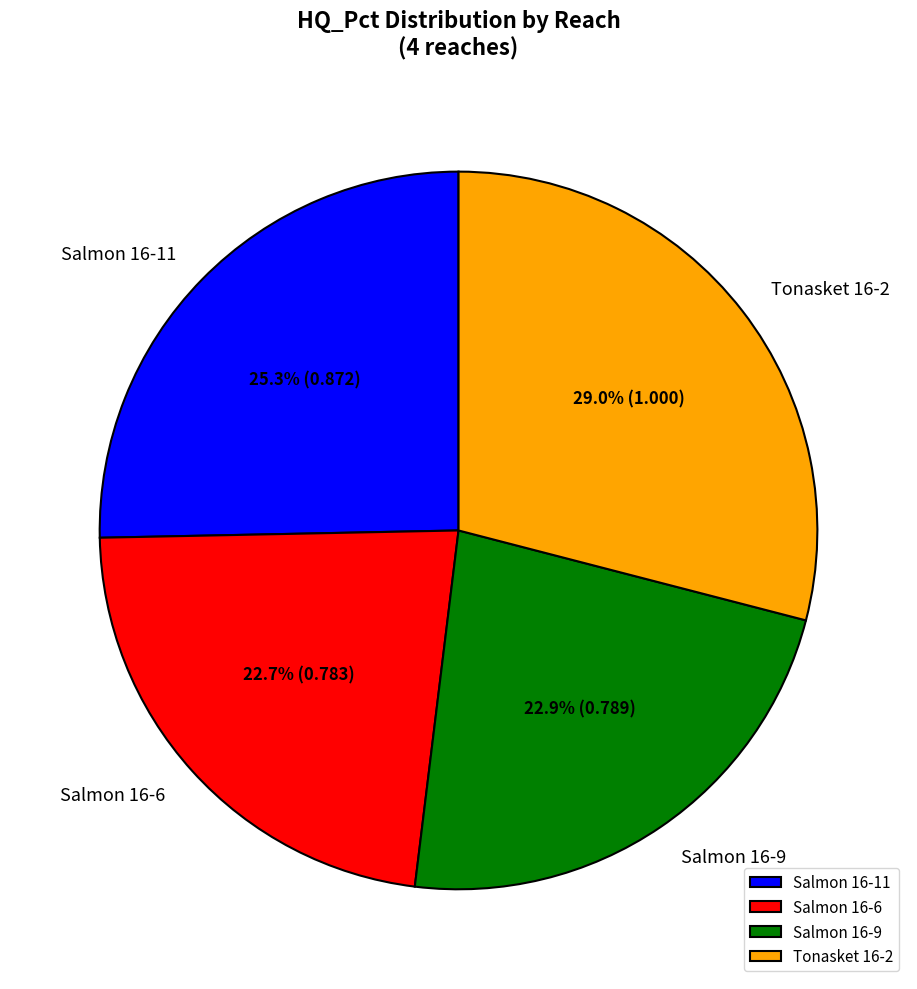

To the nearest percent, what percentage of the pie is Salmon 16-6?

23%